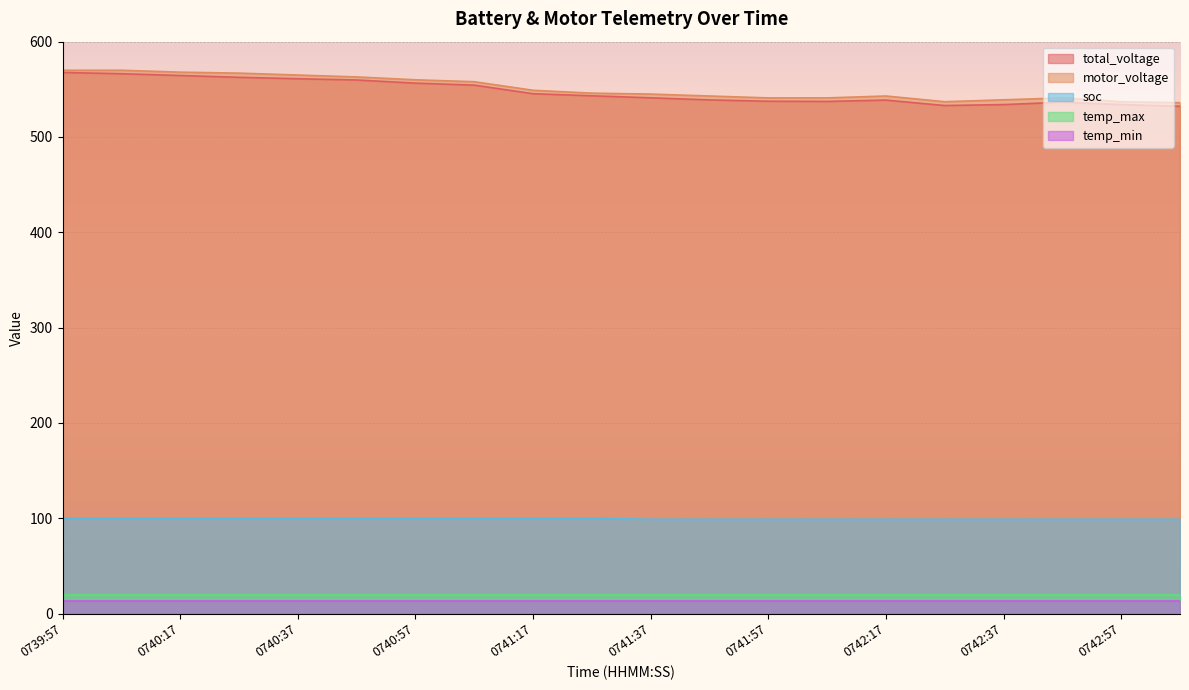

What is the approximate value of motor_voltage at 0741:37?

545.0